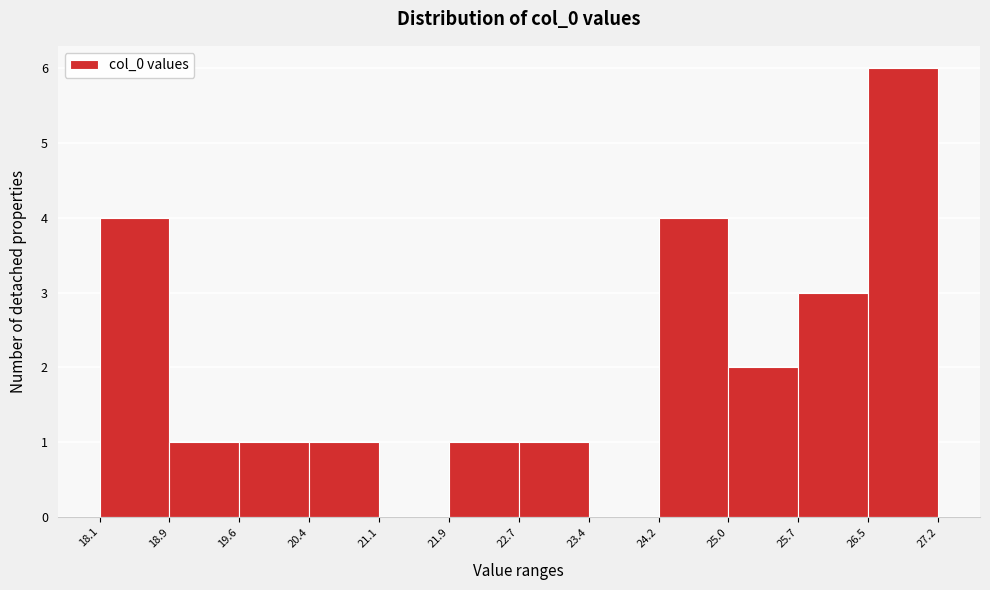

Reading left to right, transcribe this chart: for each bar, give the range it covers on the x-axis and its height. The values are not printed on the chart, so give them approximately, as read against the axis.

18.1 to 18.9: 4
18.9 to 19.6: 1
19.6 to 20.4: 1
20.4 to 21.1: 1
21.1 to 21.9: 0
21.9 to 22.7: 1
22.7 to 23.4: 1
23.4 to 24.2: 0
24.2 to 25.0: 4
25.0 to 25.7: 2
25.7 to 26.5: 3
26.5 to 27.2: 6